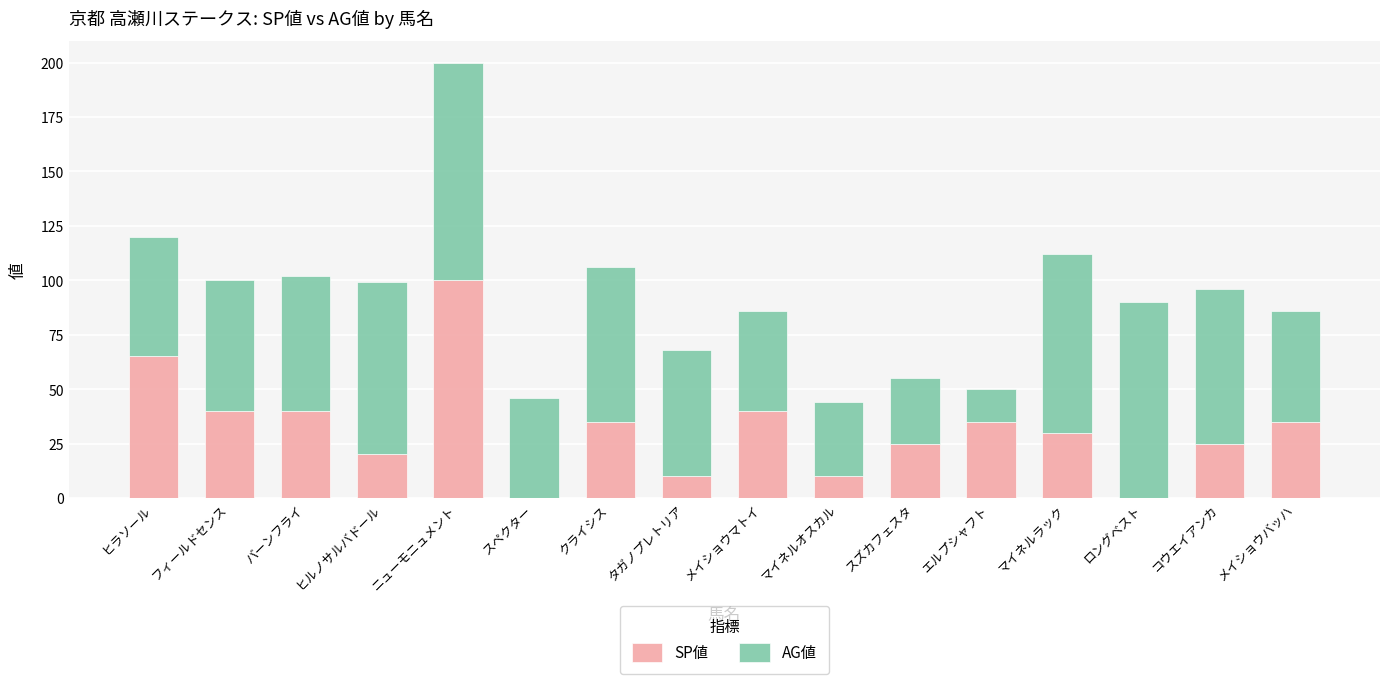

What is the sum of the SP値 values at クライシス and マイネルオスカル?

45